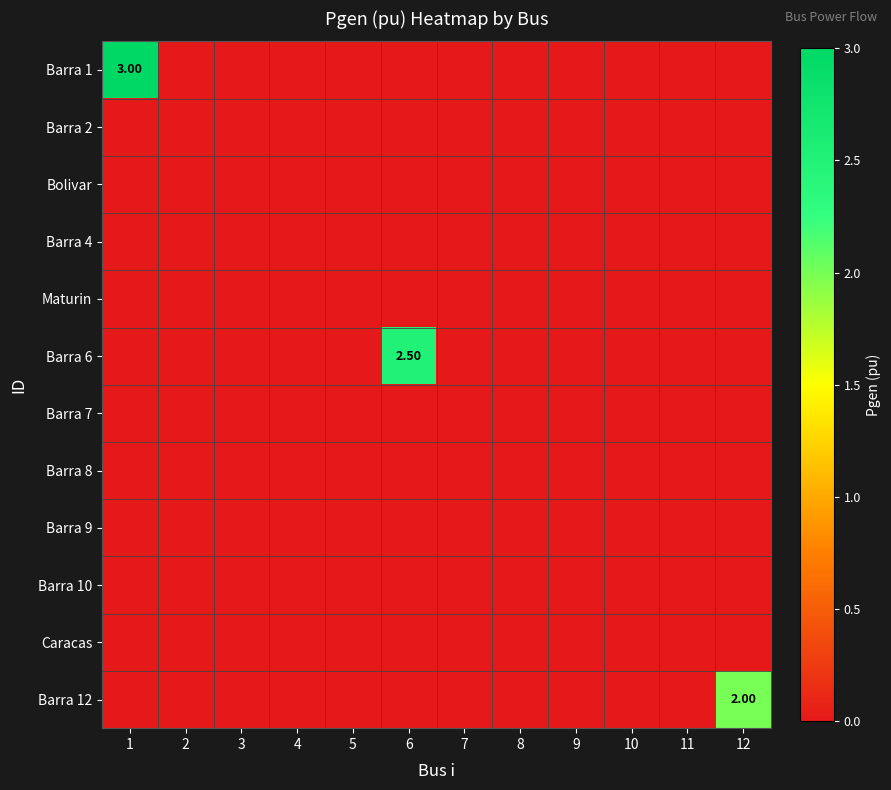

Which series has the largest range (max minus min)?

Barra 1